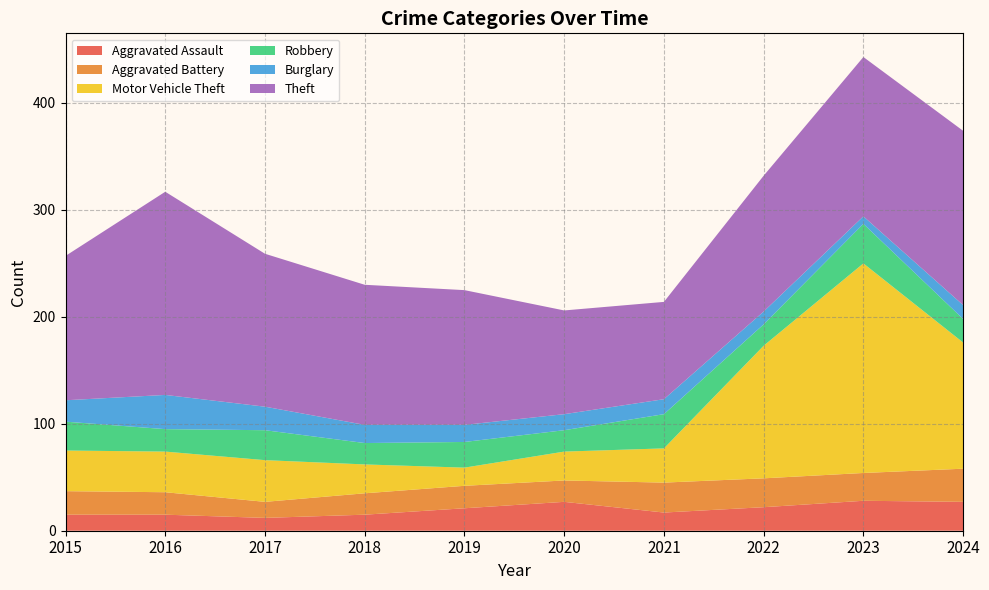

Reading right to left, transcribe all the data shown in this chart.

Aggravated Assault: 27	28	22	17	27	21	15	12	15	15
Aggravated Battery: 31	26	27	28	20	21	20	15	21	22
Motor Vehicle Theft: 118	196	124	32	27	17	27	39	38	38
Robbery: 22	37	20	32	20	24	20	28	21	27
Burglary: 13	7	12	14	15	16	17	22	32	20
Theft: 163	149	127	91	97	126	131	143	190	135